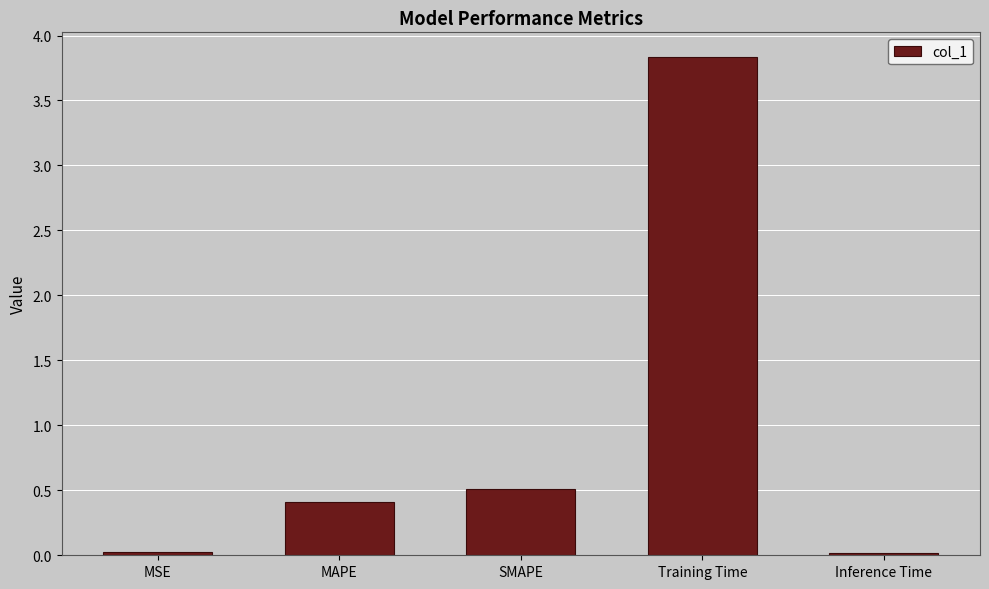

How many categories are shown in the chart?

5